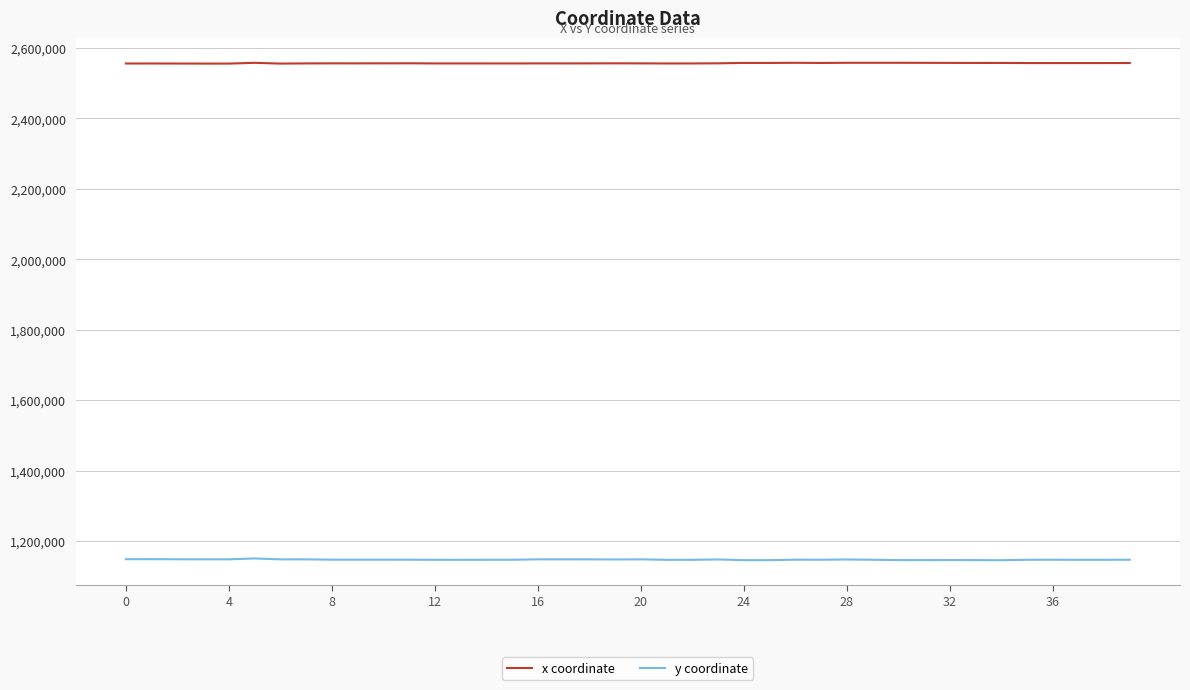

List the series in order of their overall mean, lowest first.

y coordinate, x coordinate